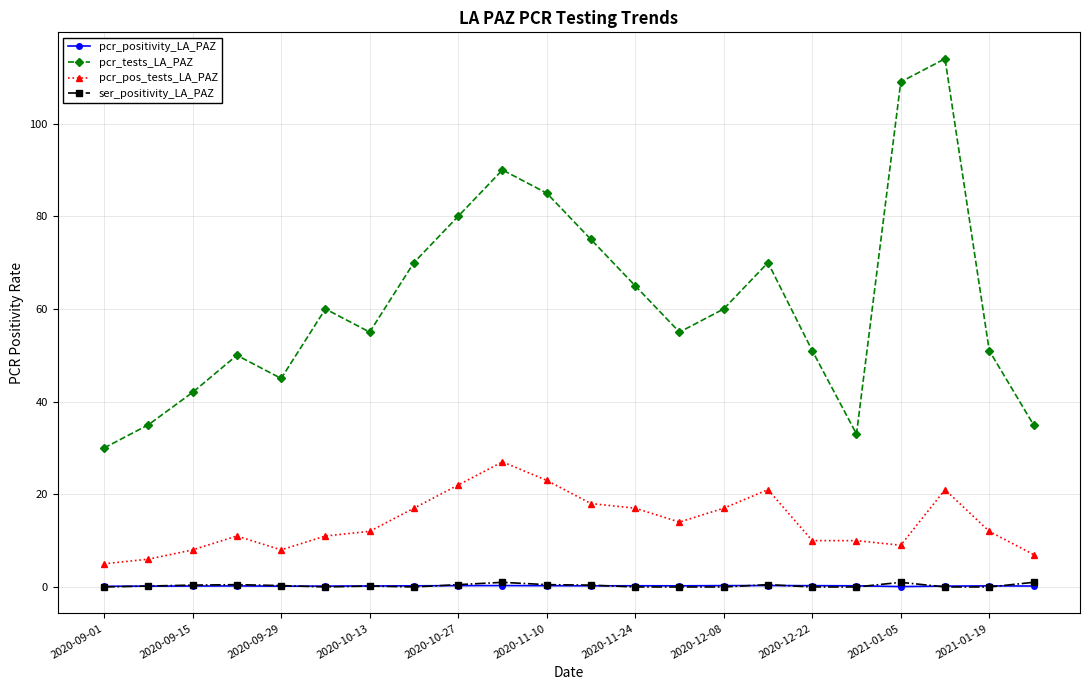

What is the maximum value shown in the chart?

114.0